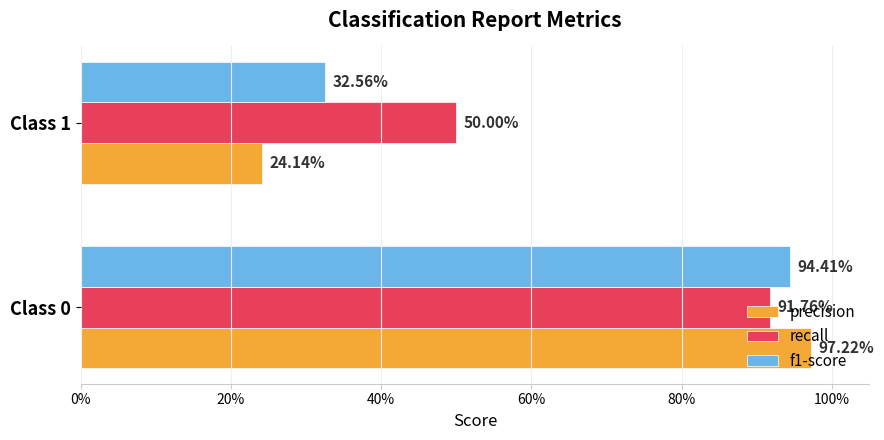

List the series in order of their peak value, highest first.

precision, f1-score, recall